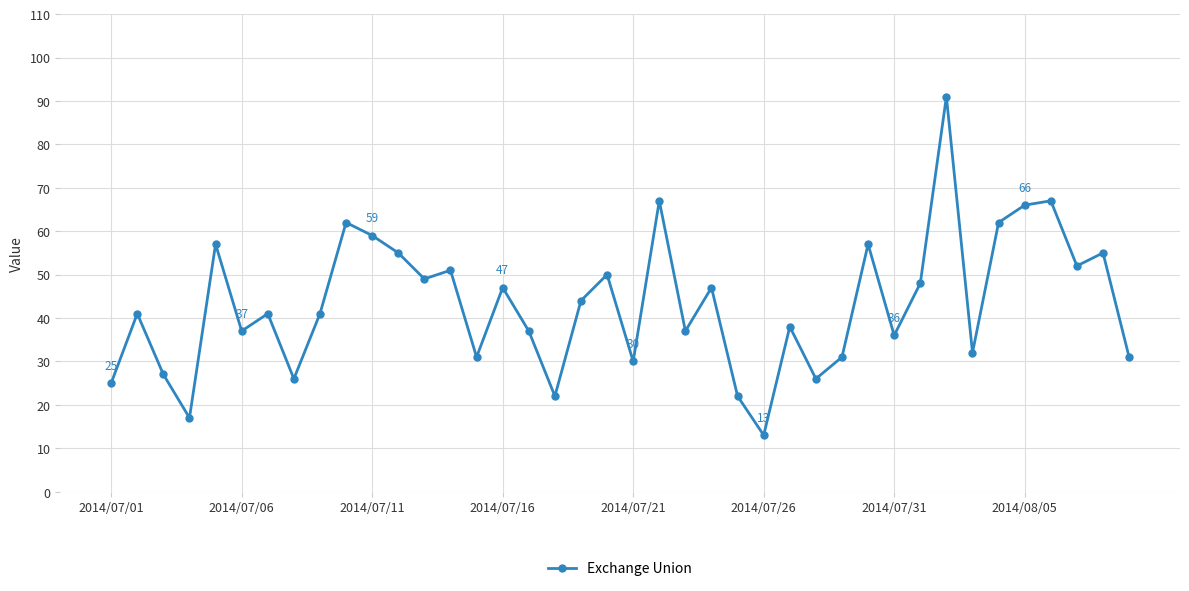

True or false: there are more than 2 points higher than both neighbors.

True